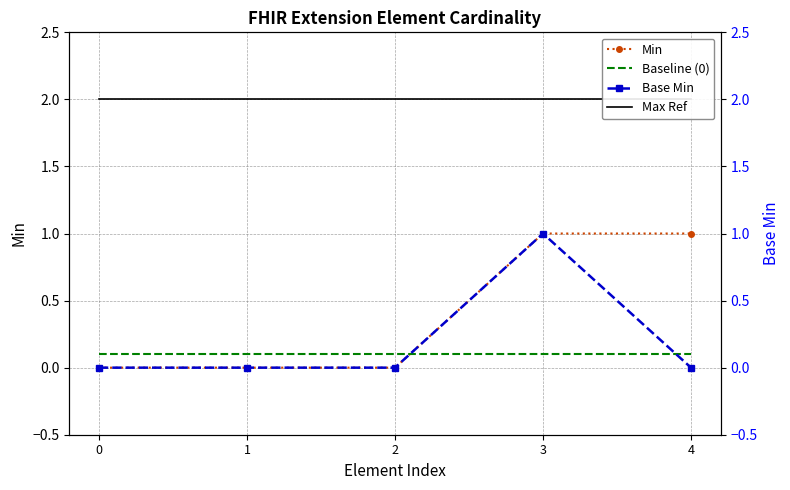

True or false: Max Ref has more than 0 points higher than both neighbors.

False